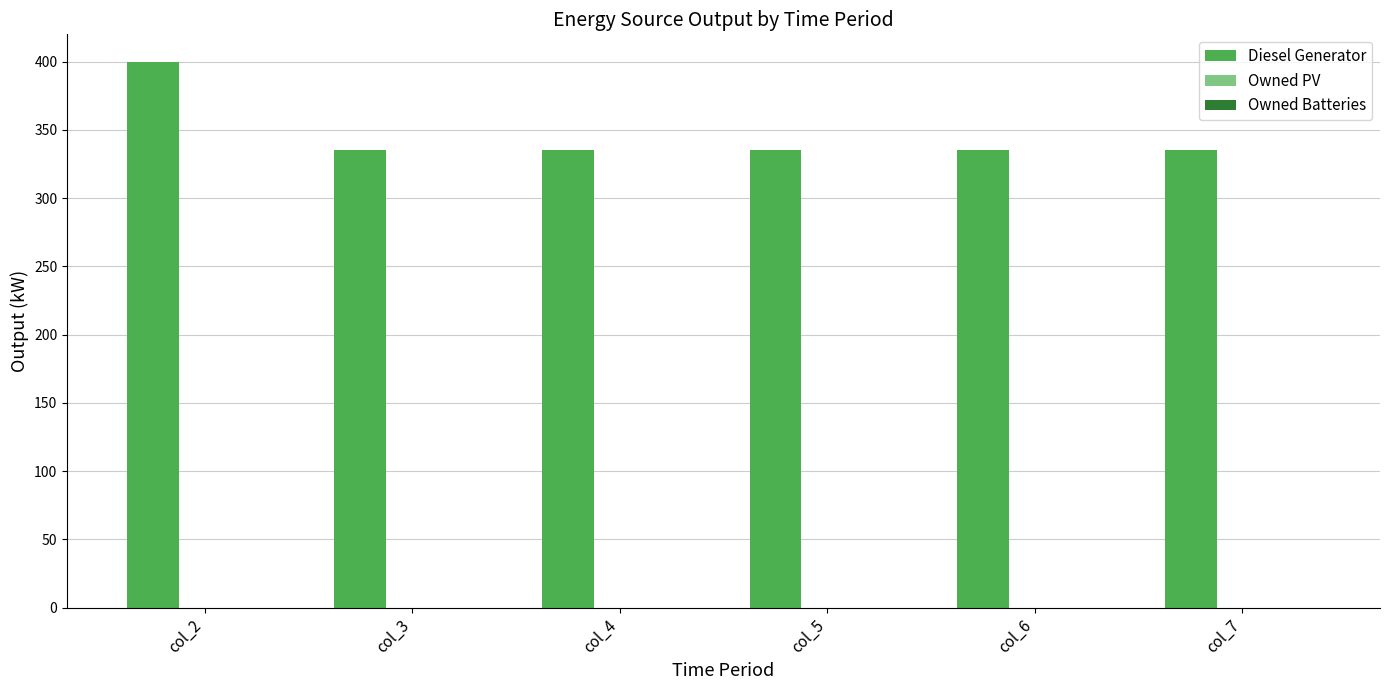

Which label corresponds to the largest value in the chart?

col_2